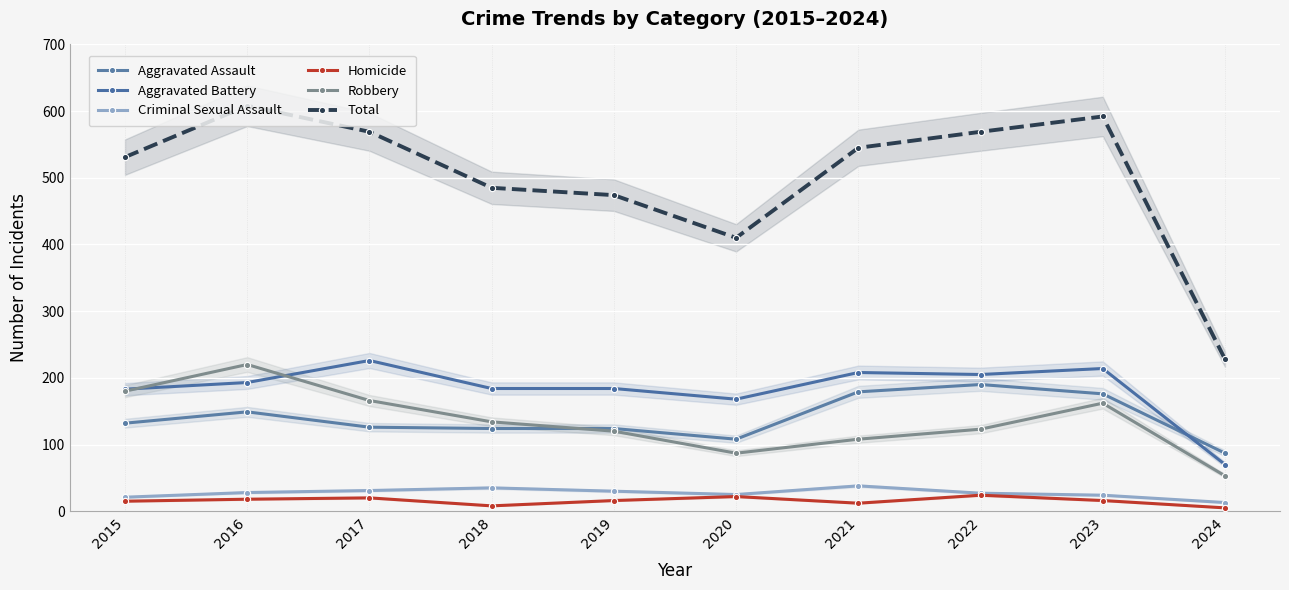

Reading left to right, what are all the values shown in this chart?

Aggravated Assault: 132	149	126	124	124	108	179	190	176	87
Aggravated Battery: 183	193	226	184	184	168	208	205	214	70
Criminal Sexual Assault: 21	28	31	35	30	25	38	27	24	13
Homicide: 15	18	20	8	16	22	12	24	16	5
Robbery: 180	220	166	134	120	87	108	123	162	53
Total: 531	608	569	485	474	410	545	569	592	228